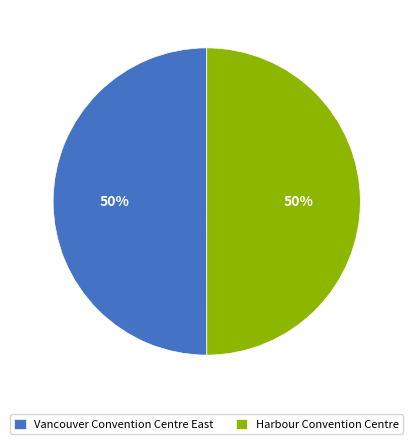

Combined, do Harbour Convention Centre and Vancouver Convention Centre East account for over 50%?

Yes